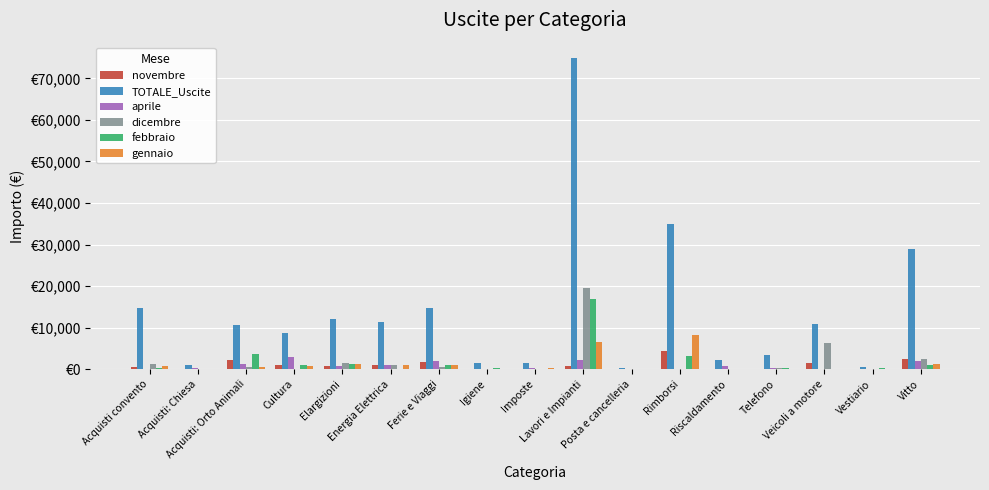

What are all the series names shown in the legend?

novembre, TOTALE_Uscite, aprile, dicembre, febbraio, gennaio